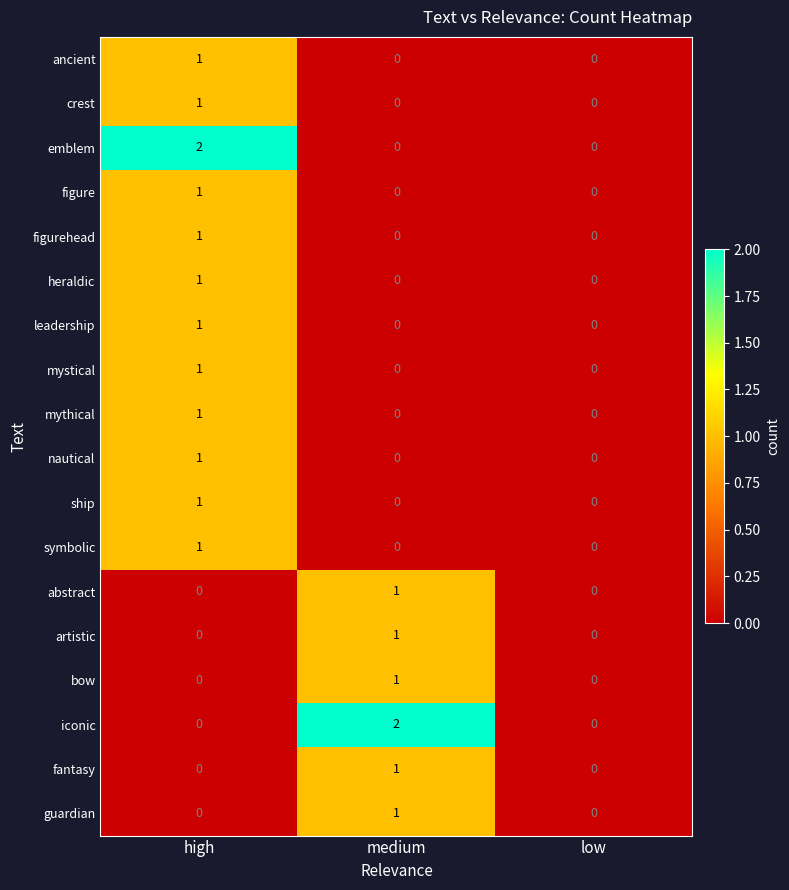

The value of nautical at high is 1. True or false?

True